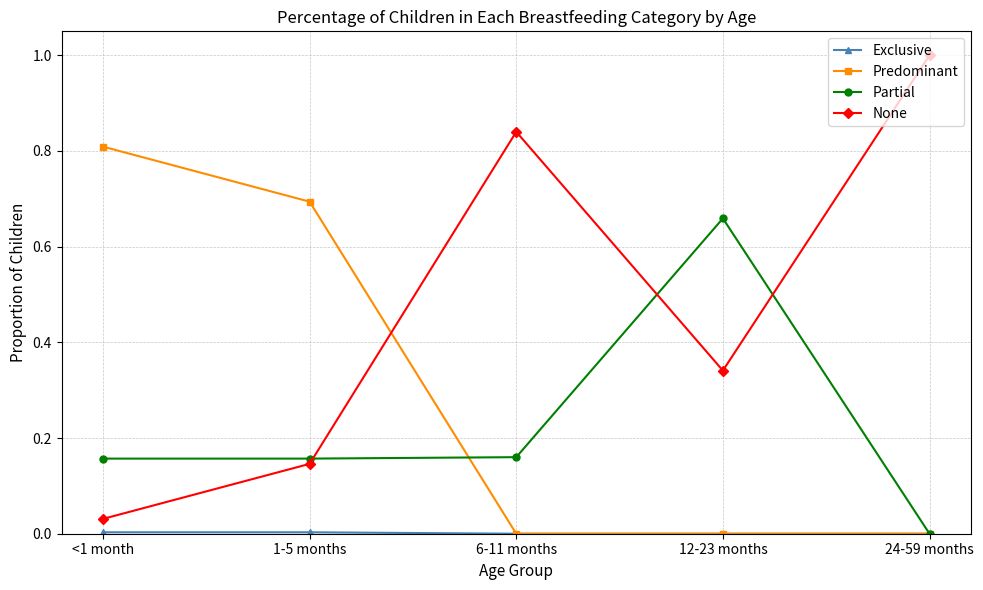

The Predominant series shows 0.9 at 1-5 months. True or false?

False